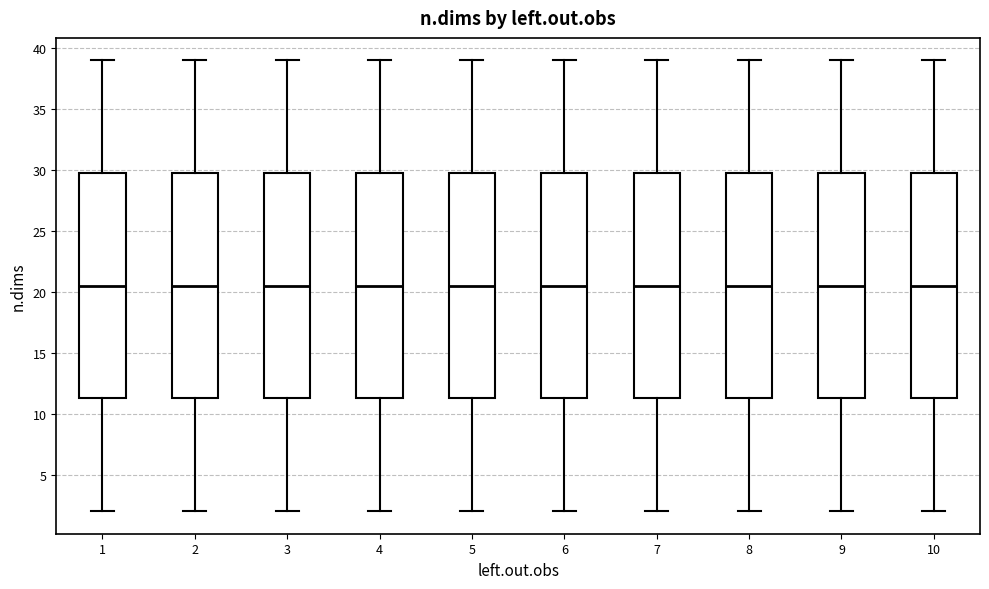

Where is the upper edge of the box at x = 10 on the y-axis? The values are not printed on the chart, so give them approximately, as read against the axis.

30.0